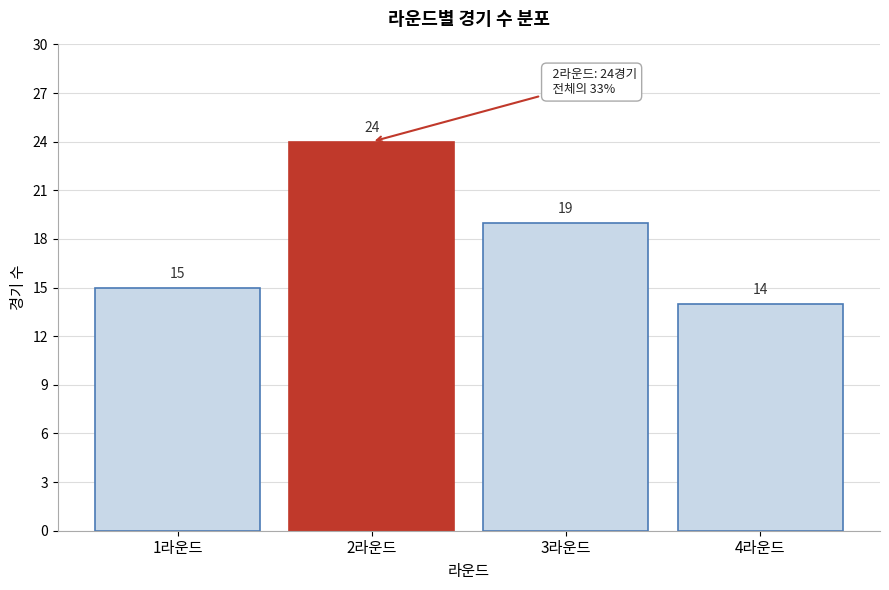

Reading left to right, transcribe all the data shown in this chart.

1라운드=15	2라운드=24	3라운드=19	4라운드=14